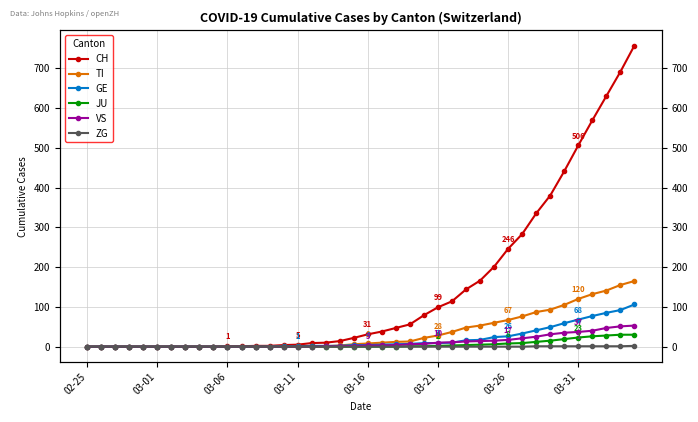

What is the difference between the VS values at 38 and 13?

51